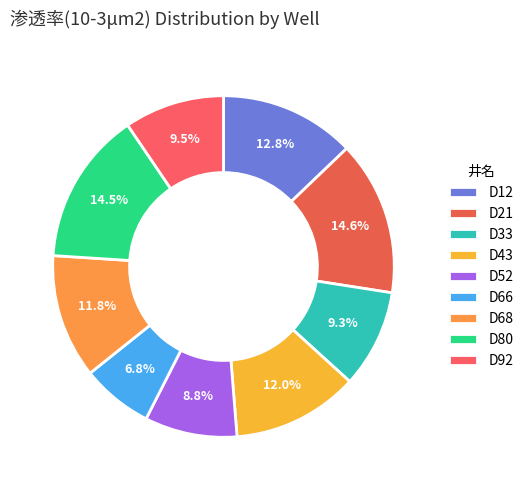

Which slice is the smallest?

D66